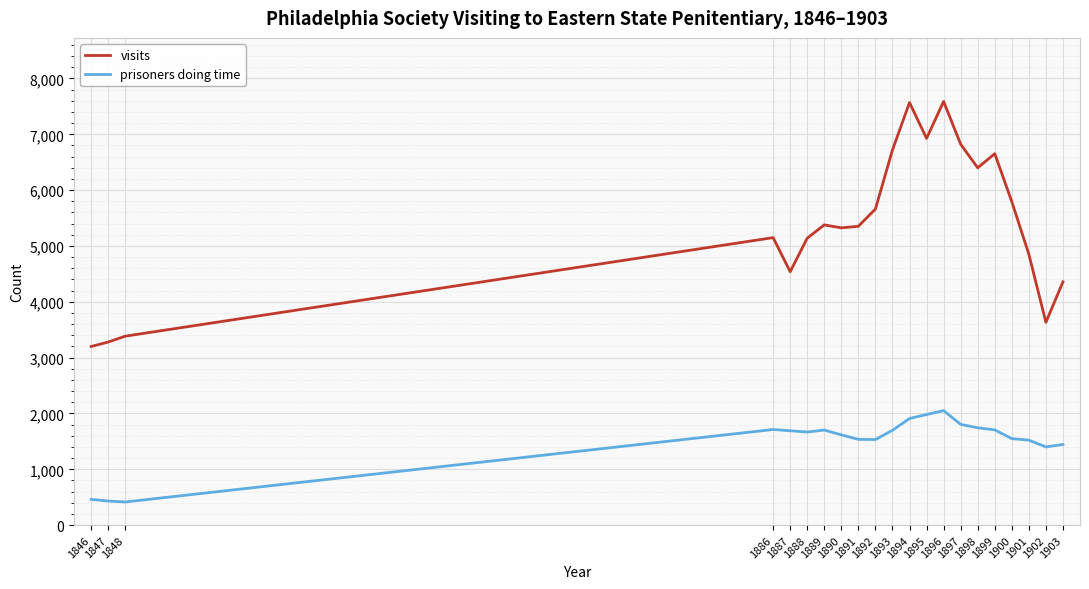

How many categories are shown in the chart?

21